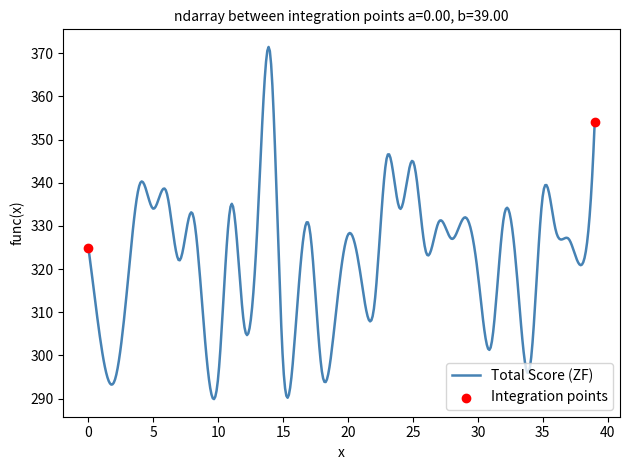

What is the difference between the maximum and minimum values?

81.6